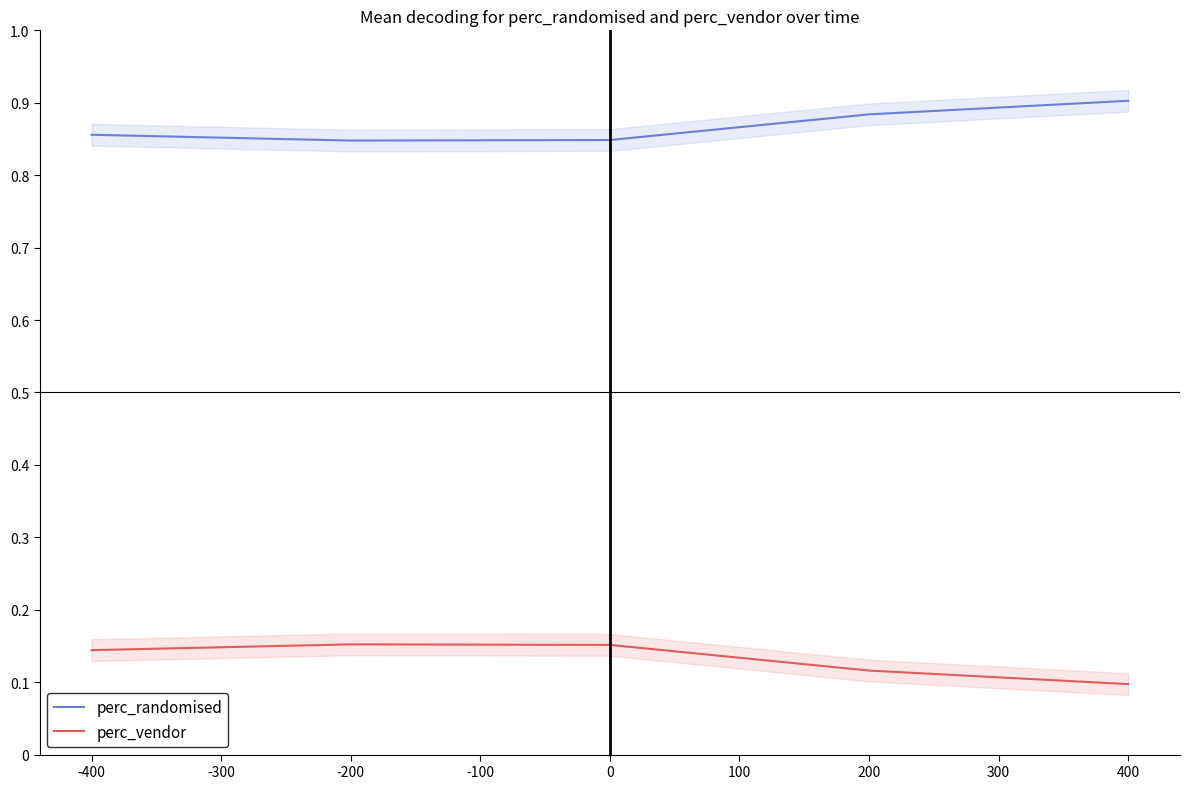

What is the total value across all series at -400?

1.0